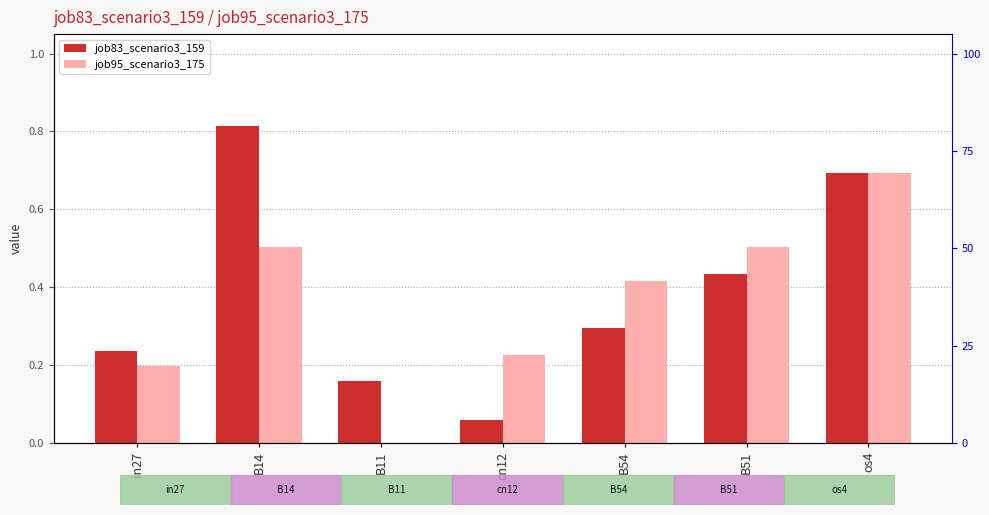

List the series in order of their peak value, highest first.

job83_scenario3_159, job95_scenario3_175